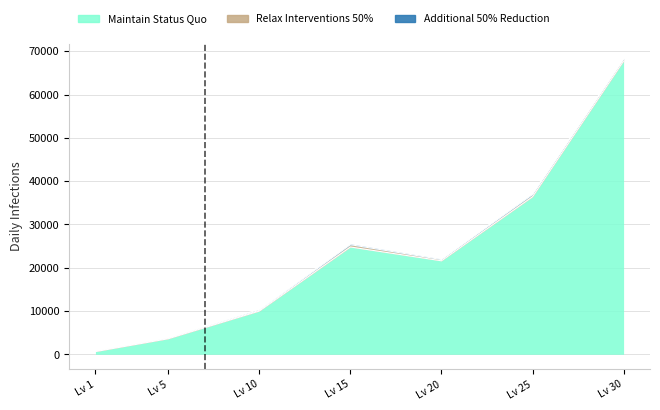

What is the value of the Additional 50% Reduction point at the 2nd from the left?

140